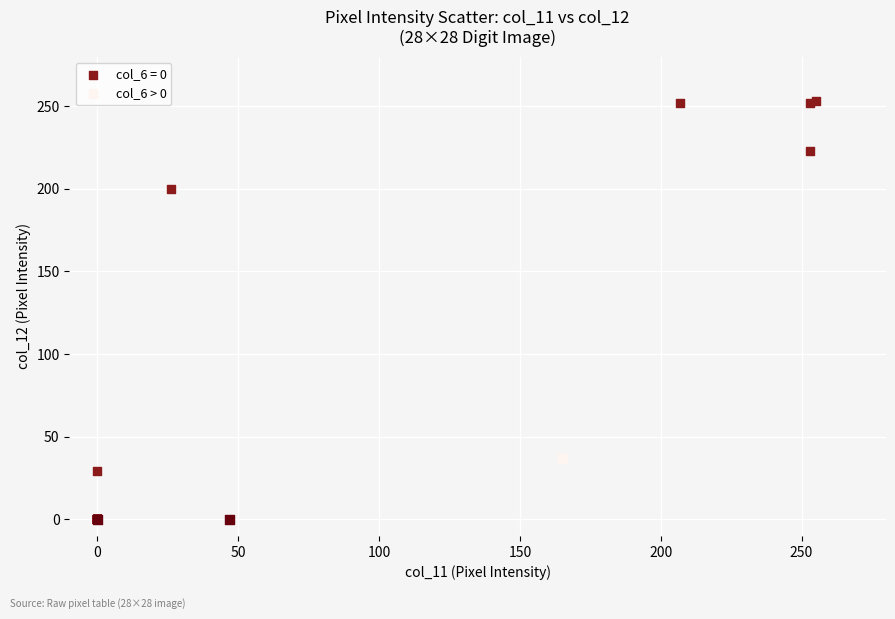

Which series has the widest spread of Y values?

col_6 = 0